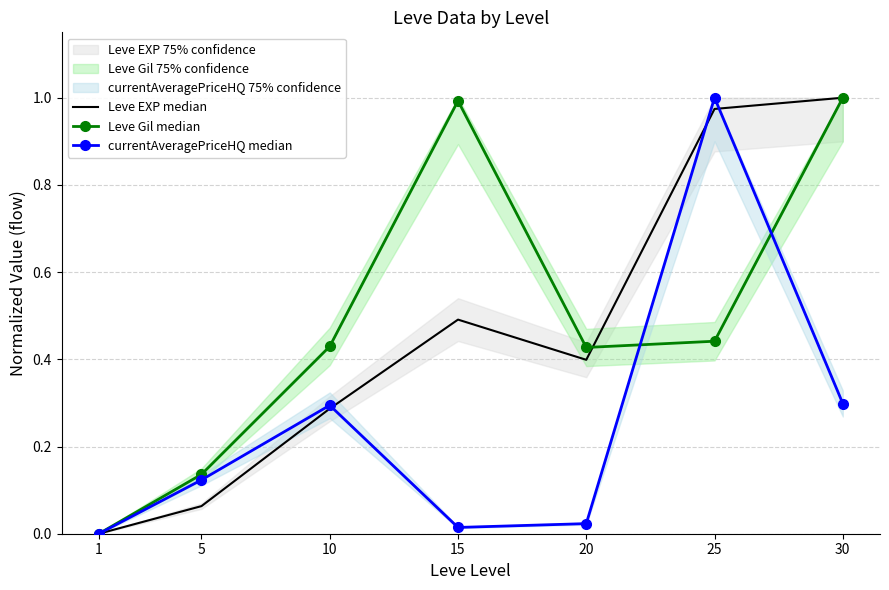

Rank the series by their maximum value, from highest to lowest.

Leve EXP median, Leve Gil median, currentAveragePriceHQ median